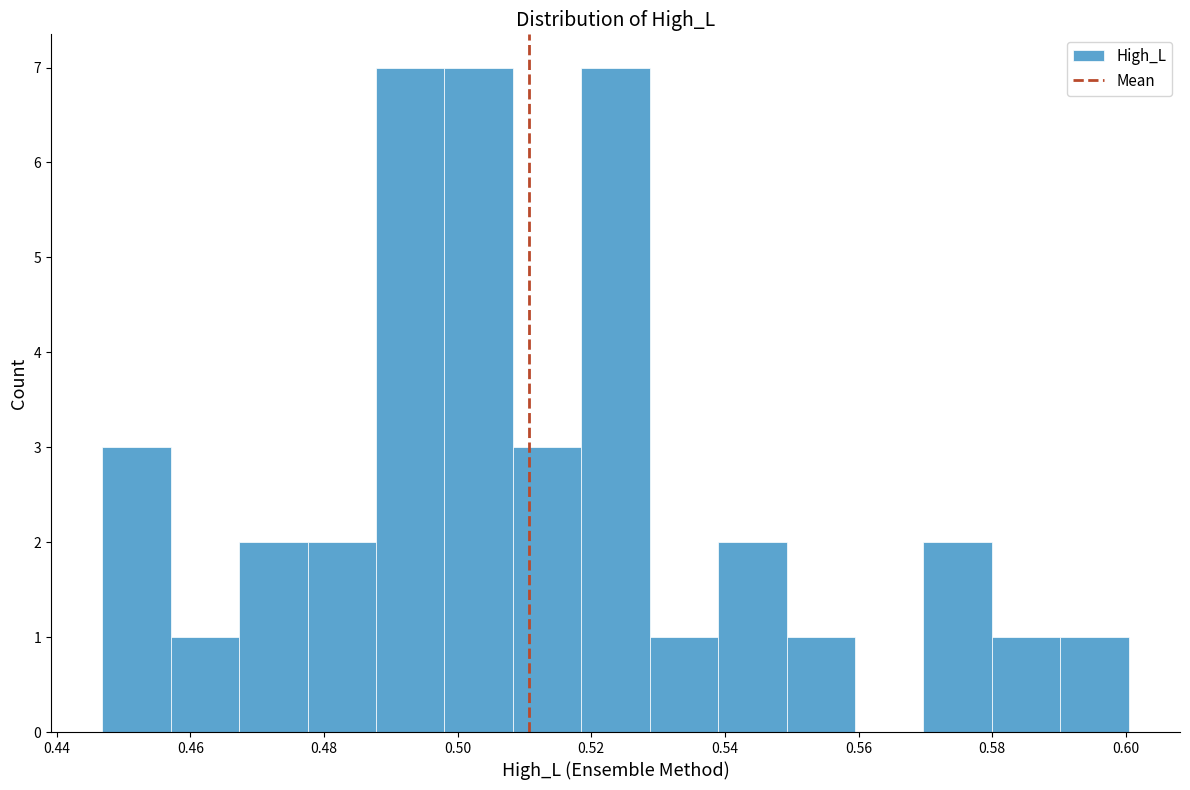

Reading left to right, list every bar in this chart as the range it spans on the x-axis followed by its height. Neither the bar edges nor the heights are printed on the chart, so give them approximately, as read against the axes.

0.446 to 0.458: 3
0.458 to 0.468: 1
0.468 to 0.478: 2
0.478 to 0.488: 2
0.488 to 0.498: 7
0.498 to 0.508: 7
0.508 to 0.518: 3
0.518 to 0.528: 7
0.528 to 0.538: 1
0.538 to 0.550: 2
0.550 to 0.560: 1
0.560 to 0.570: 0
0.570 to 0.580: 2
0.580 to 0.590: 1
0.590 to 0.600: 1